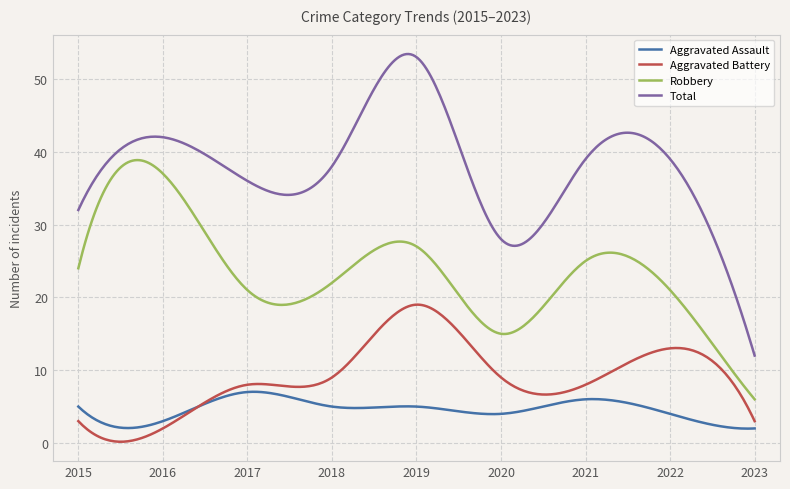

Does the chart display data point markers on the line(s)?

No